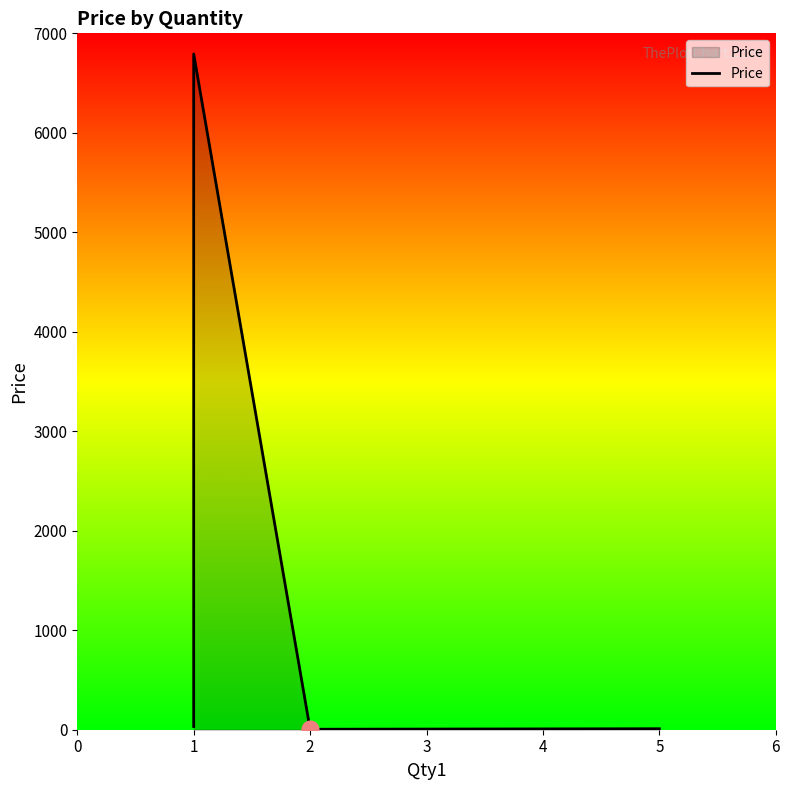

The chart shows a value of 4.7 at 2. True or false?

True